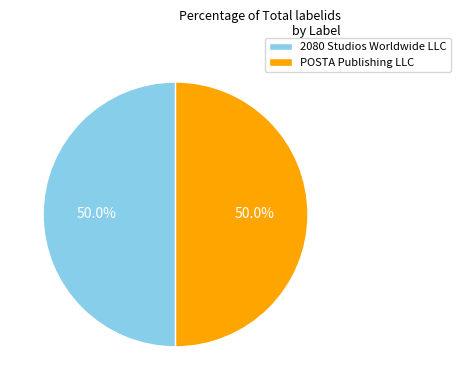

Approximately how many times larger is the value at POSTA Publishing LLC compared to 2080 Studios Worldwide LLC?

1.0